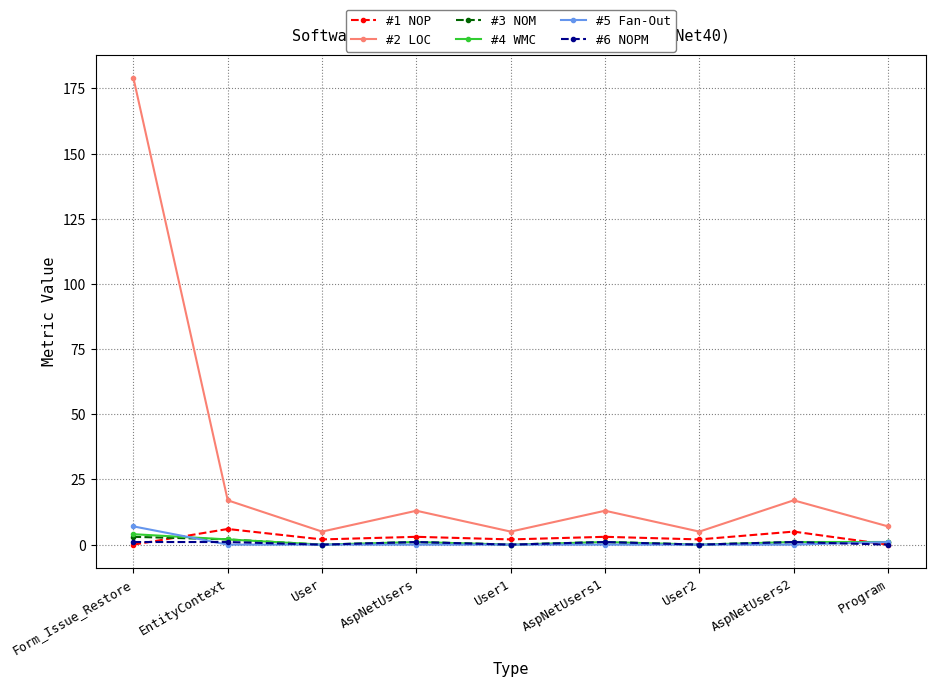

Reading left to right, transcribe all the data shown in this chart.

#1 NOP: 0	6	2	3	2	3	2	5	0
#2 LOC: 179	17	5	13	5	13	5	17	7
#3 NOM: 3	2	0	1	0	1	0	1	1
#4 WMC: 4	2	0	1	0	1	0	1	1
#5 Fan-Out: 7	0	0	0	0	0	0	0	1
#6 NOPM: 1	1	0	1	0	1	0	1	0